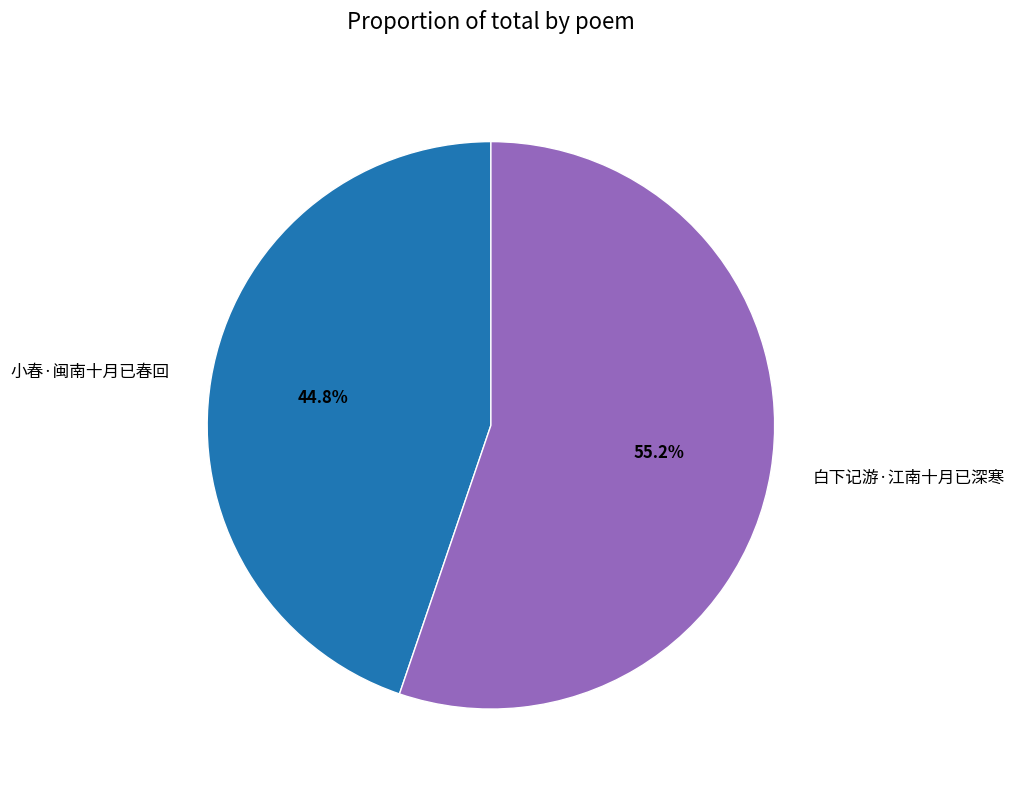

To the nearest percent, what percentage of the pie is 白下记游·江南十月已深寒?

55%